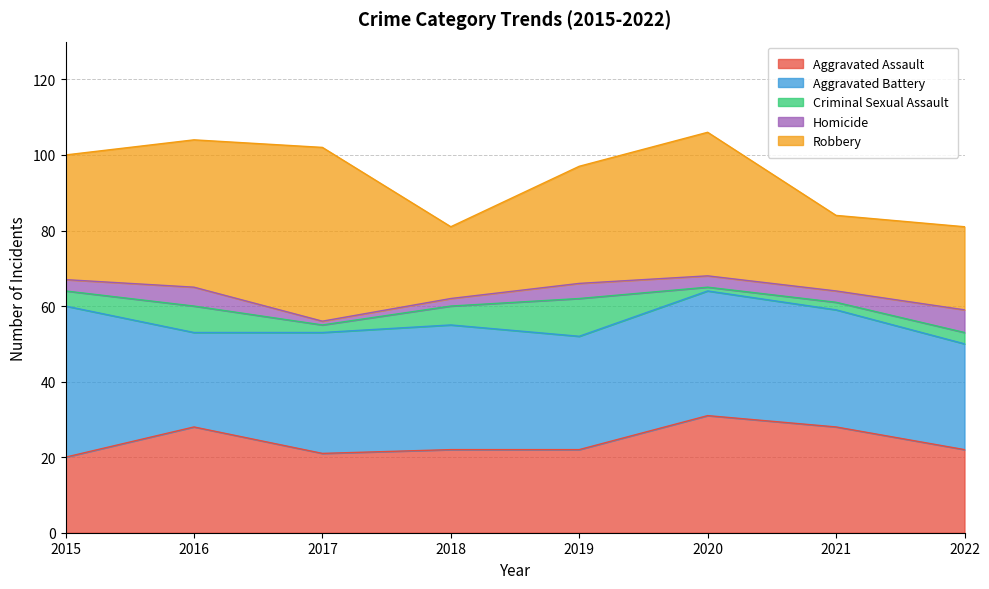

Rank the categories by Criminal Sexual Assault value from lowest to highest.

2020, 2017, 2021, 2022, 2015, 2018, 2016, 2019